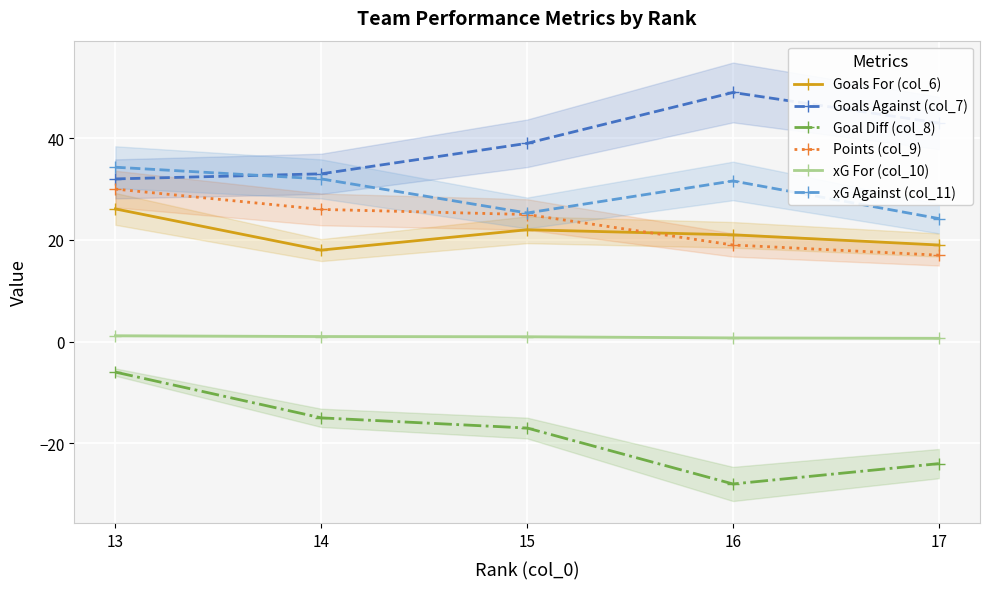

Reading left to right, list all the values displayed in this chart.

Goals For (col_6): 13=26.1	14=18.0	15=22.0	16=21.0	17=19.0
Goals Against (col_7): 13=32.0	14=33.0	15=39.0	16=49.0	17=43.0
Goal Diff (col_8): 13=-6.0	14=-15.0	15=-17.0	16=-28.0	17=-24.0
Points (col_9): 13=30.0	14=26.0	15=25.0	16=19.0	17=17.0
xG For (col_10): 13=1.1	14=1.0	15=1.0	16=0.7	17=0.7
xG Against (col_11): 13=34.3	14=32.0	15=25.3	16=31.6	17=24.2